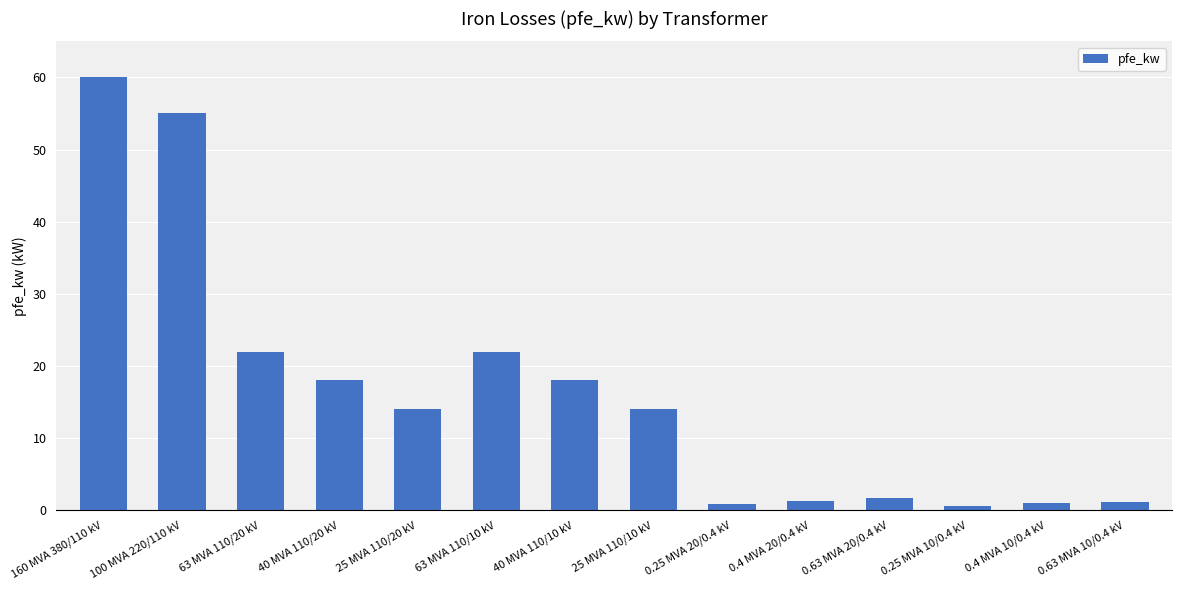

Count the number of data series in this chart.

1